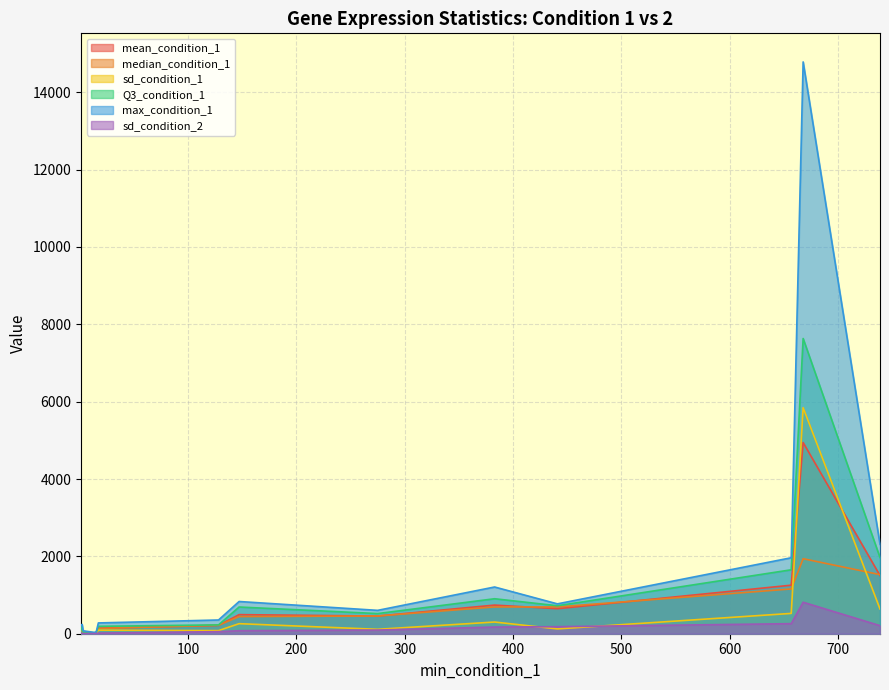

Which series has the largest total across all categories?

max_condition_1